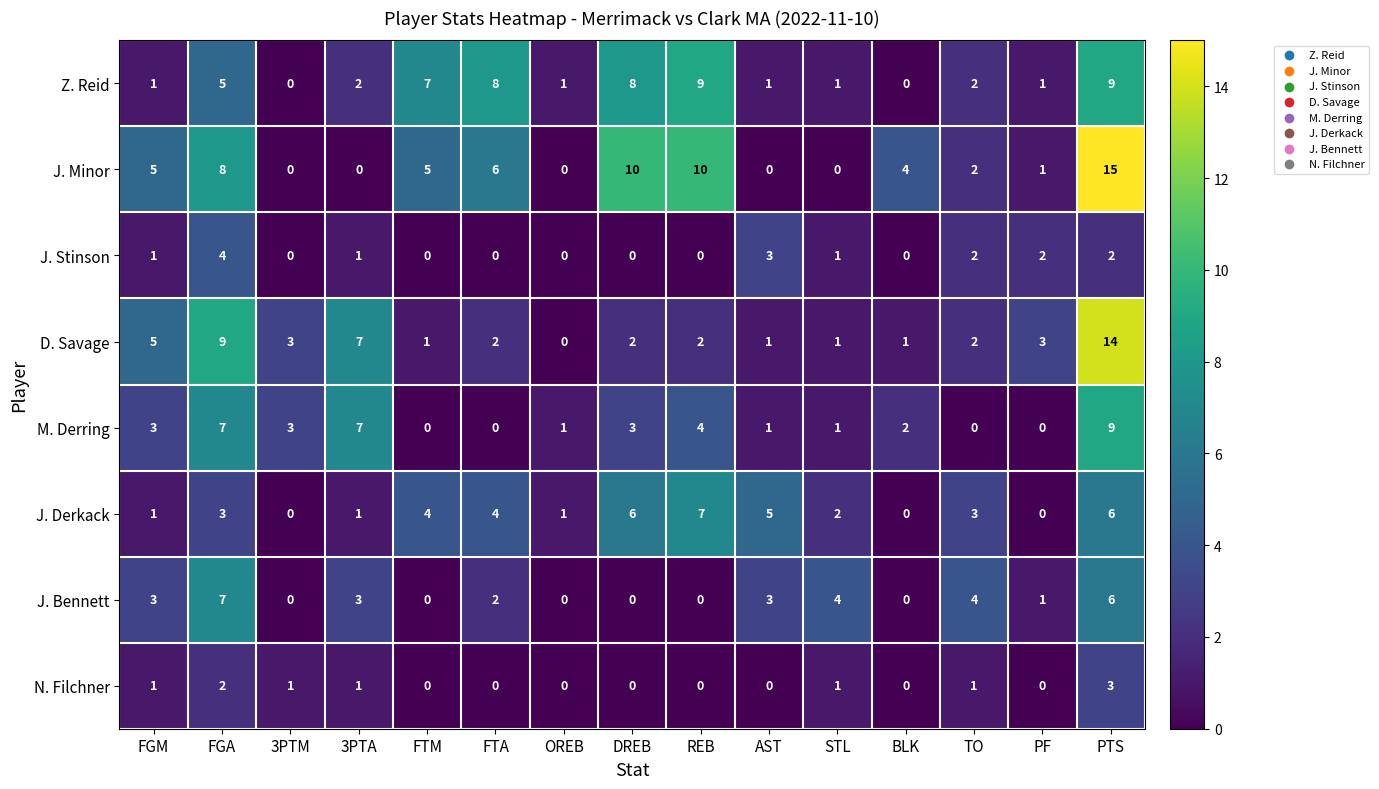

What is the maximum value shown in the chart?

15